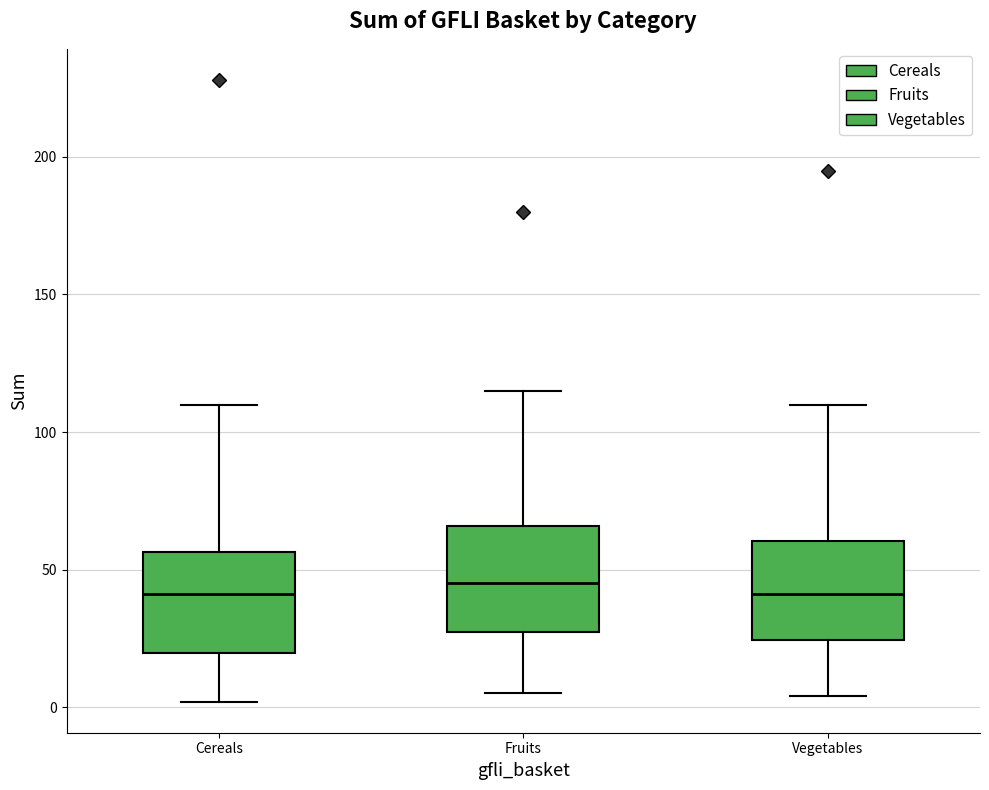

Where is the lower edge of the box for Vegetables on the y-axis? The values are not printed on the chart, so give them approximately, as read against the axis.

25